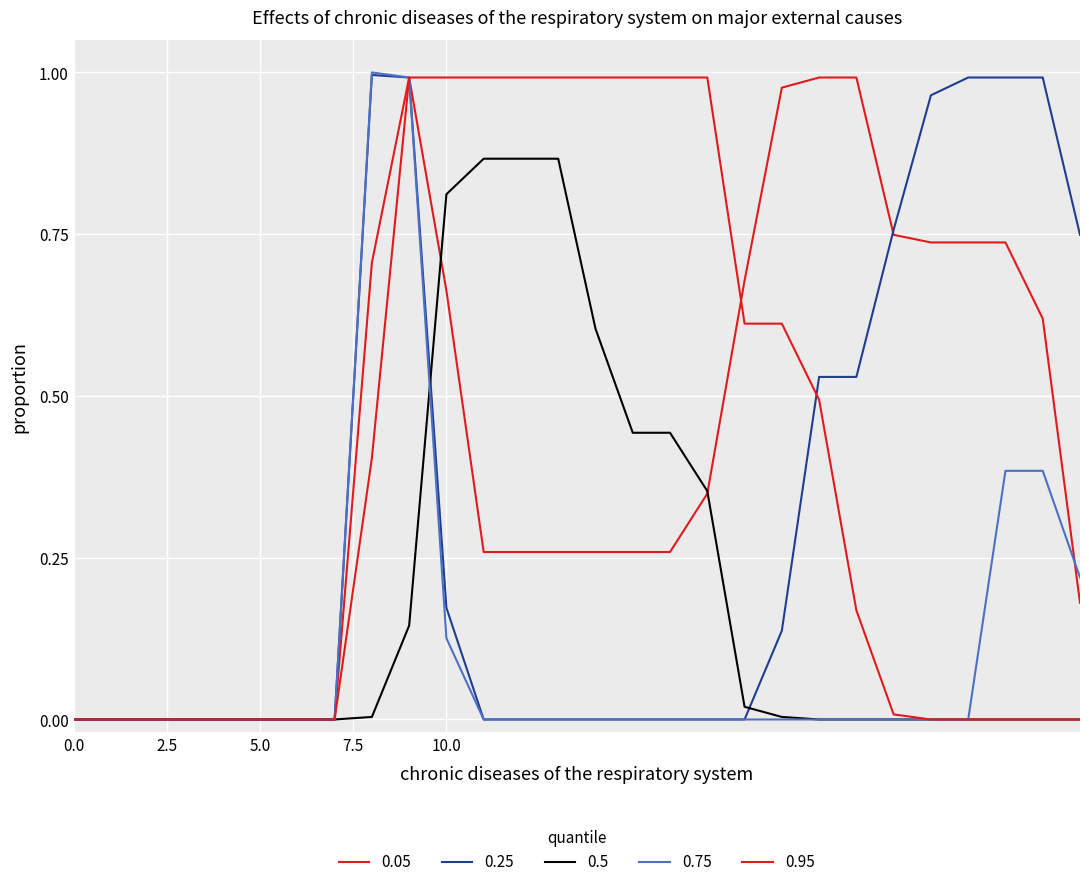

Does the chart have visible grid lines?

Yes